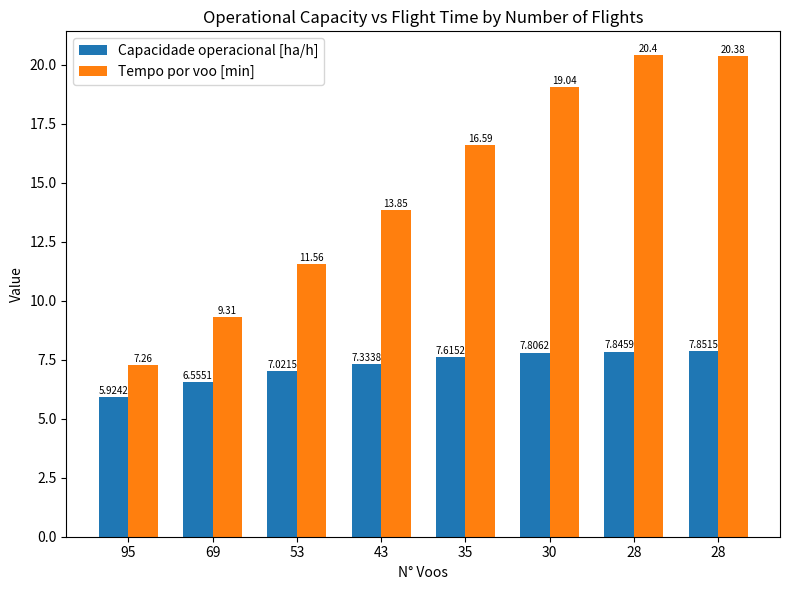

How many bars are there in each group?

2